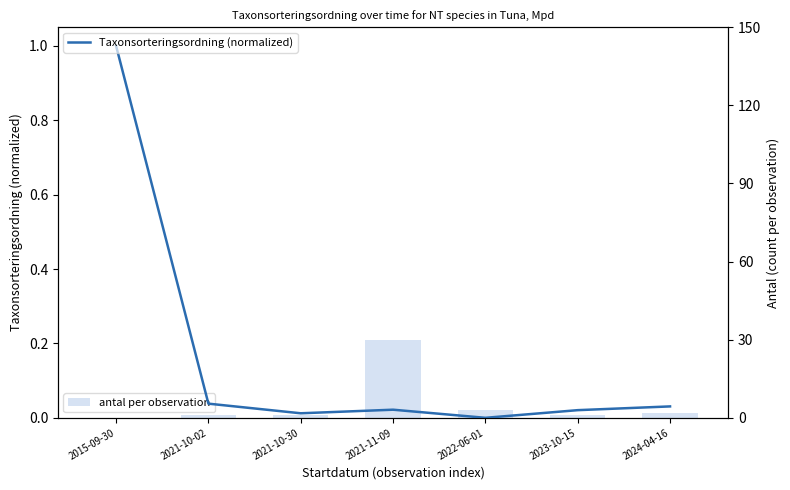

Rank the series by their average value, from lowest to highest.

Taxonsorteringsordning (normalized), antal per observation